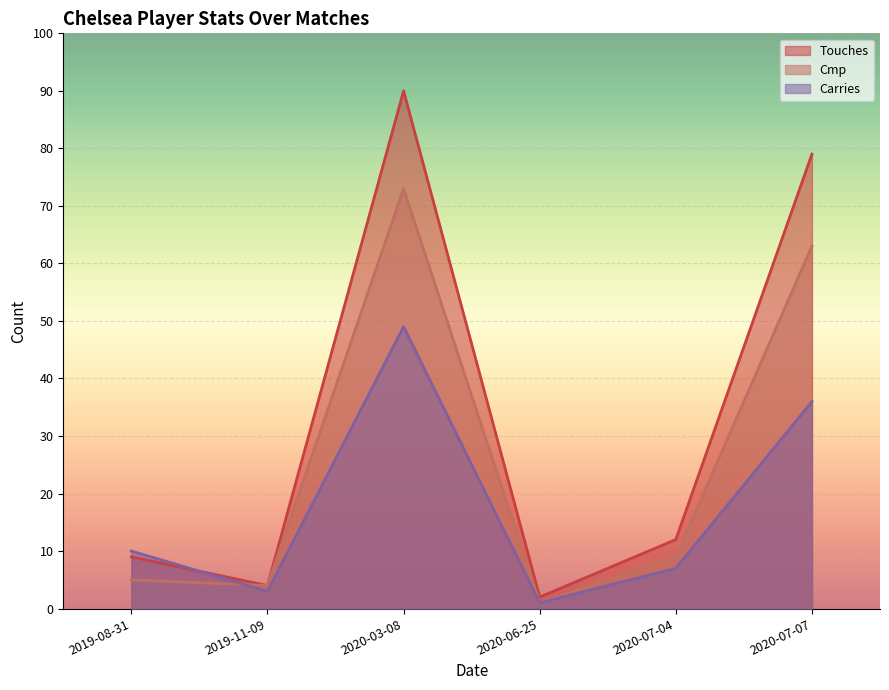

What is the maximum value for Touches?

90